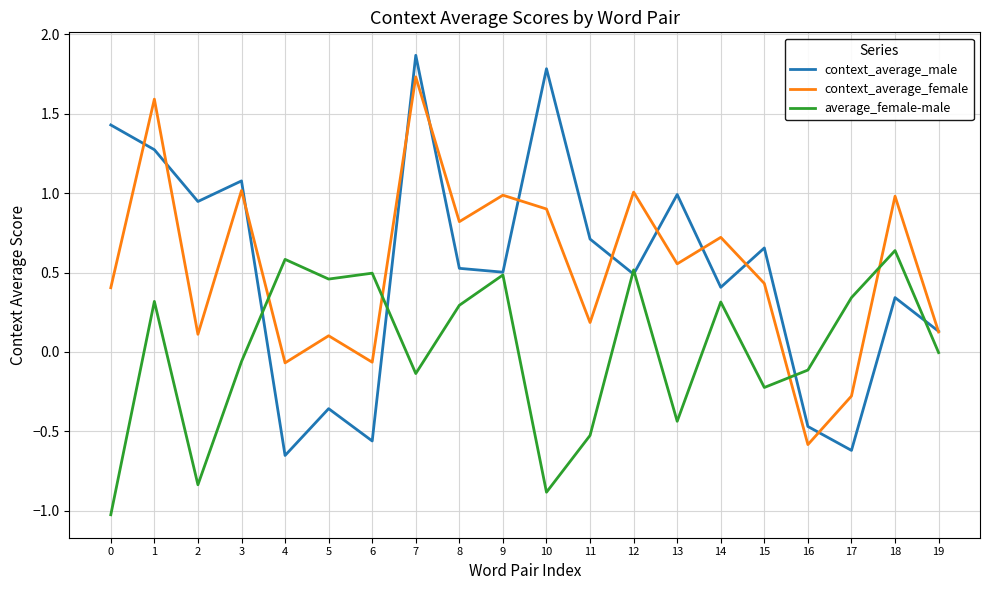

Which series ends up on top after the final intersection of context_average_female and average_female-male?

context_average_female